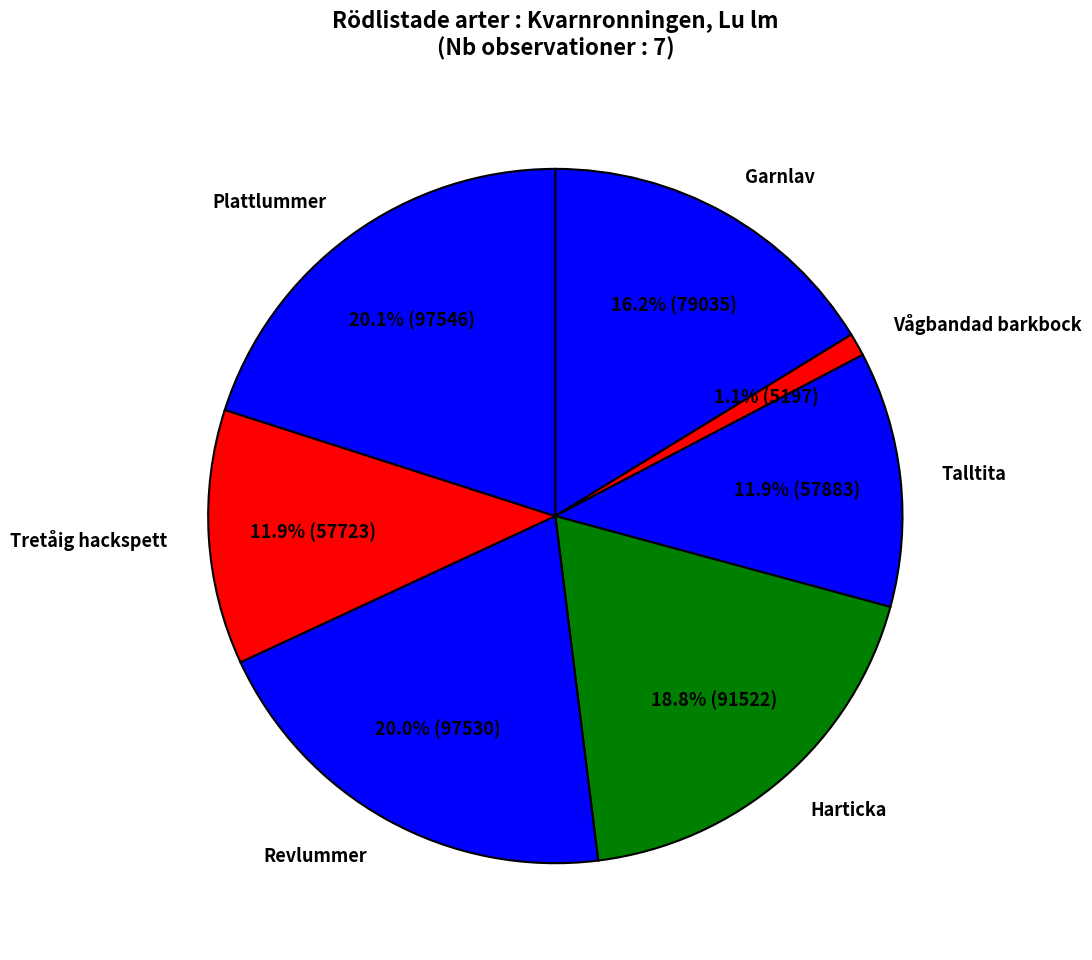

Between Plattlummer and Tretåig hackspett, which is larger?

Plattlummer